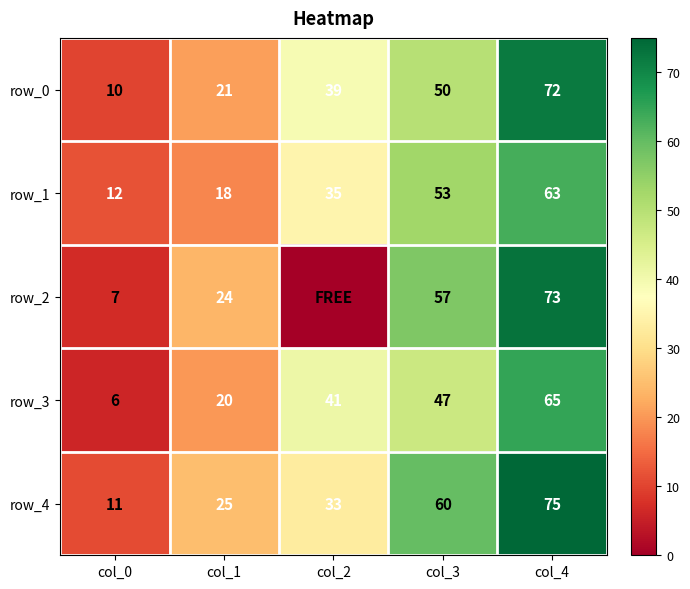

Which label corresponds to the smallest value in the chart?

col_2